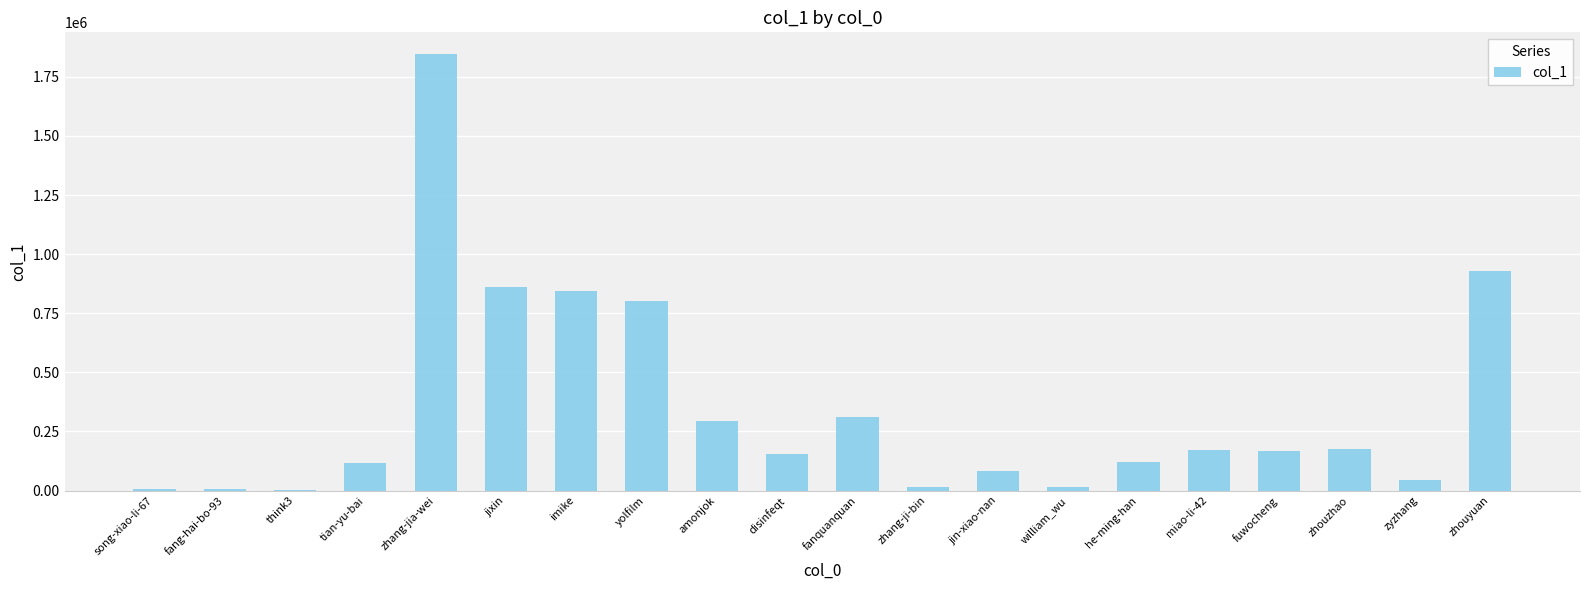

What is the greatest value displayed?

1846286